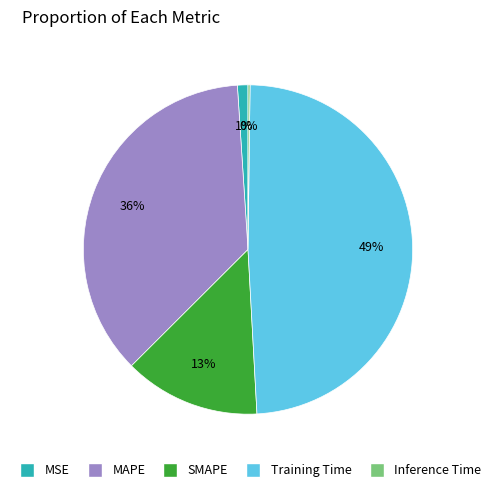

Combined, do MSE and SMAPE account for over 50%?

No